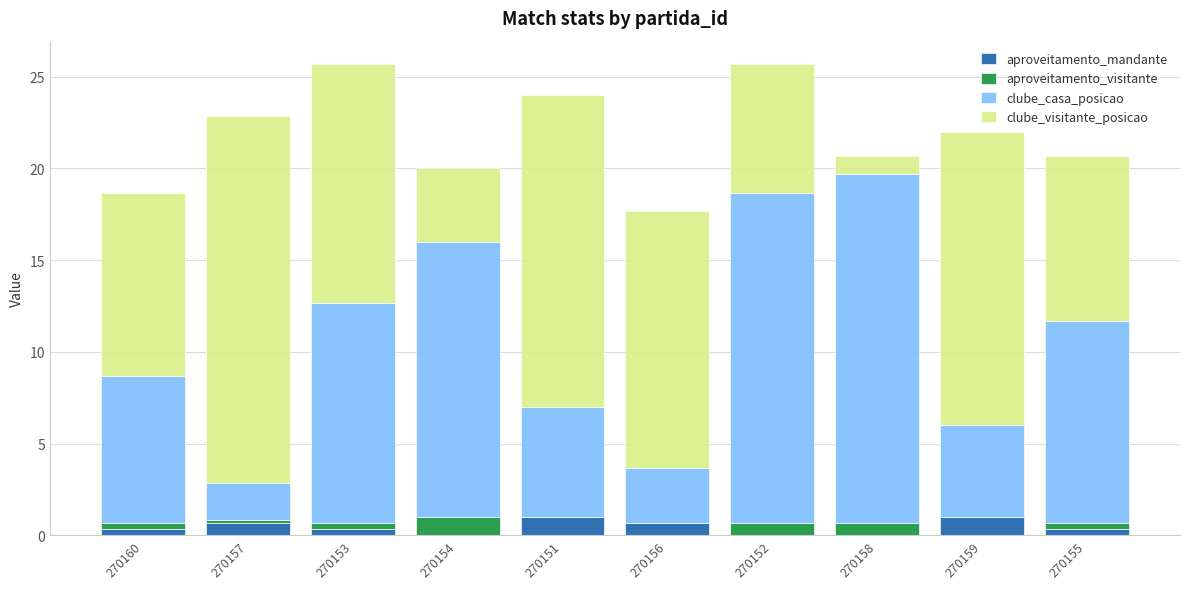

What is the total value across all series at 270159?

22.0